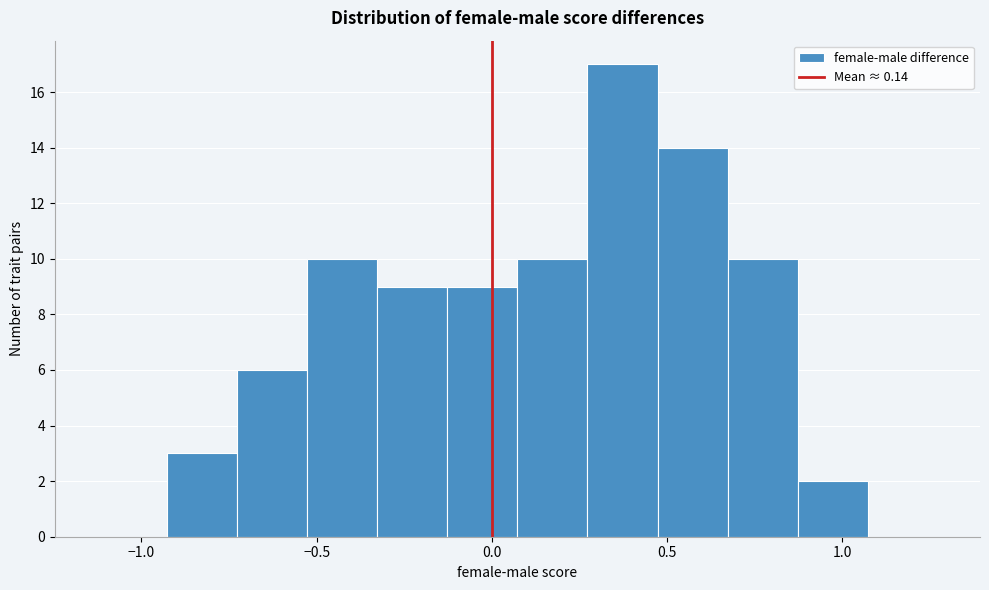

Which range on the x-axis has the tallest bar?

0.25 to 0.45